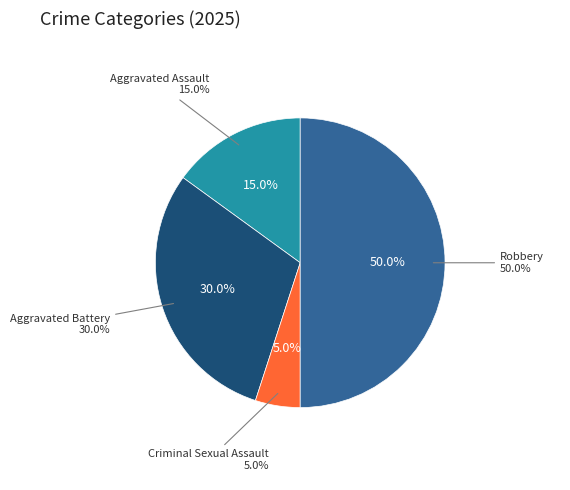

How much of the chart is everything except Criminal Sexual Assault?

95.0%